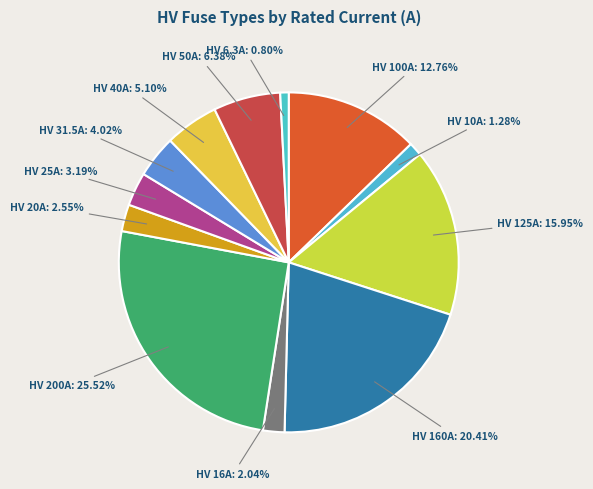

Is HV 31.5A the majority of the pie?

No